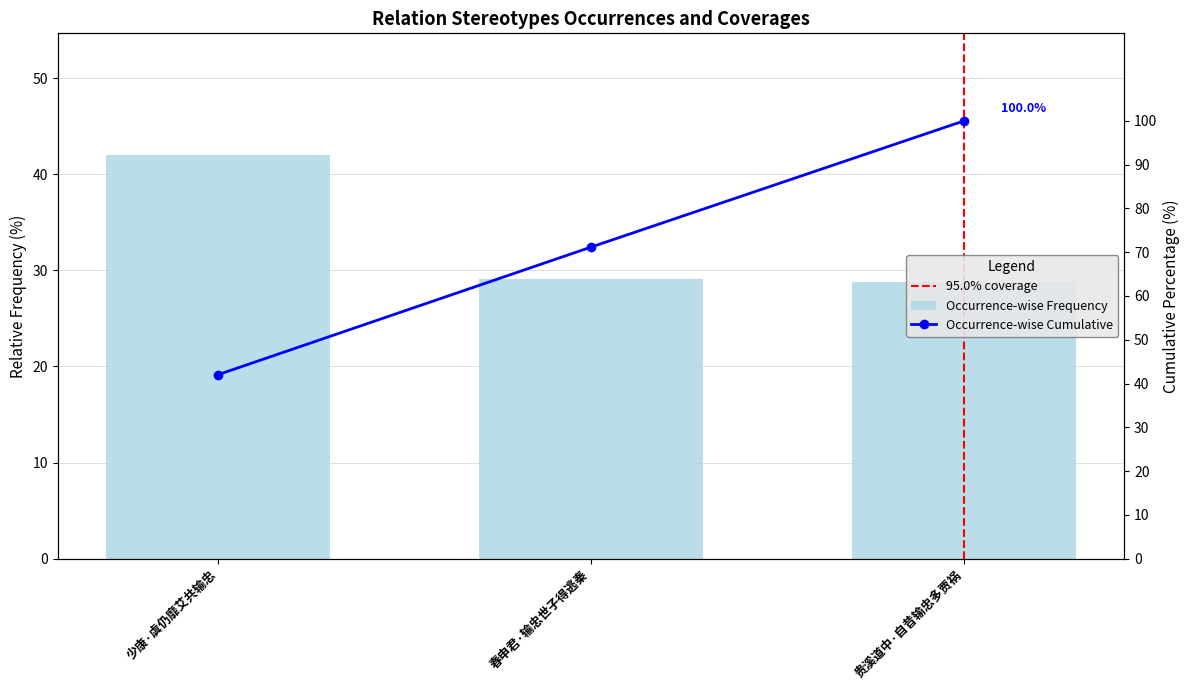

Between 少康·虞仍靡艾共输忠 and 贵溪道中·自昔输忠多贾祸, which is larger?

少康·虞仍靡艾共输忠